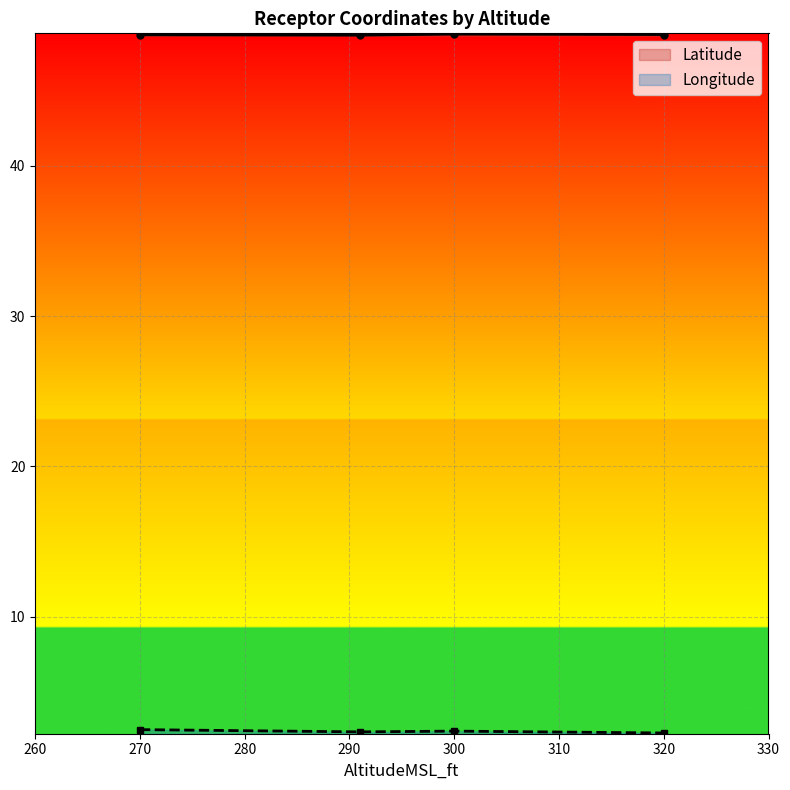

List the series in order of their overall mean, lowest first.

Longitude, Latitude